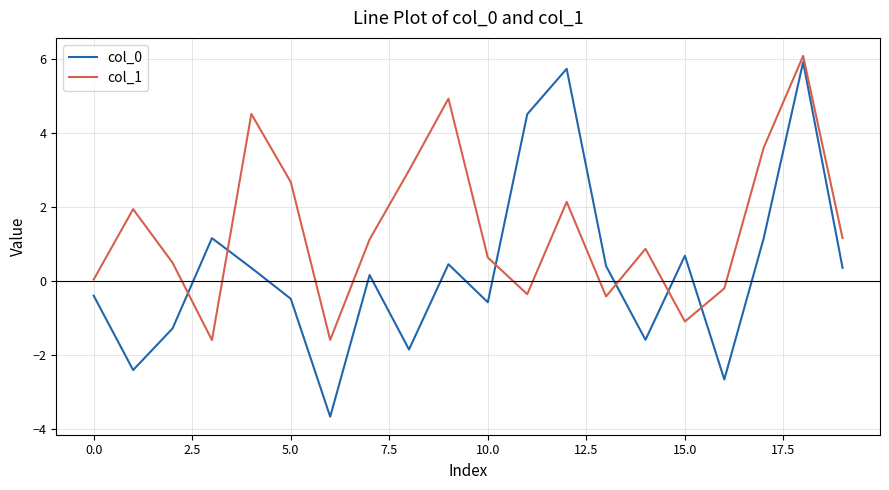

After their last crossing, which series has the higher values: col_1 or col_0?

col_1